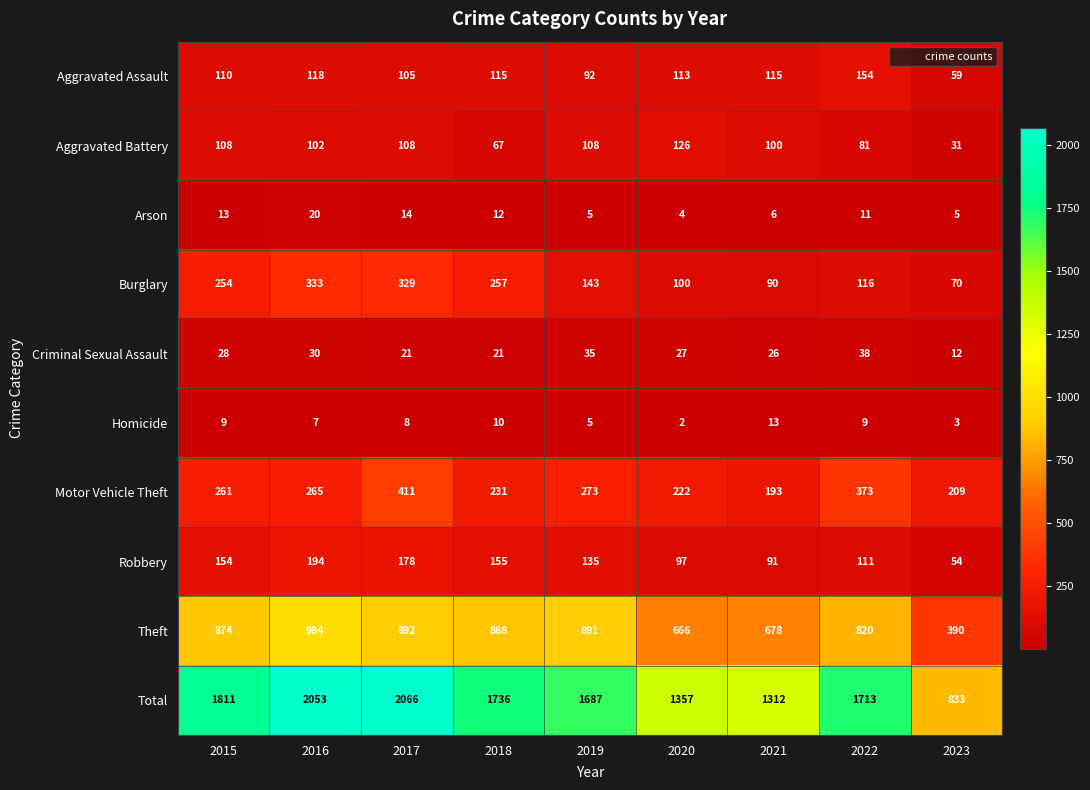

What is the difference between the second highest and second lowest values in the Robbery series?

87